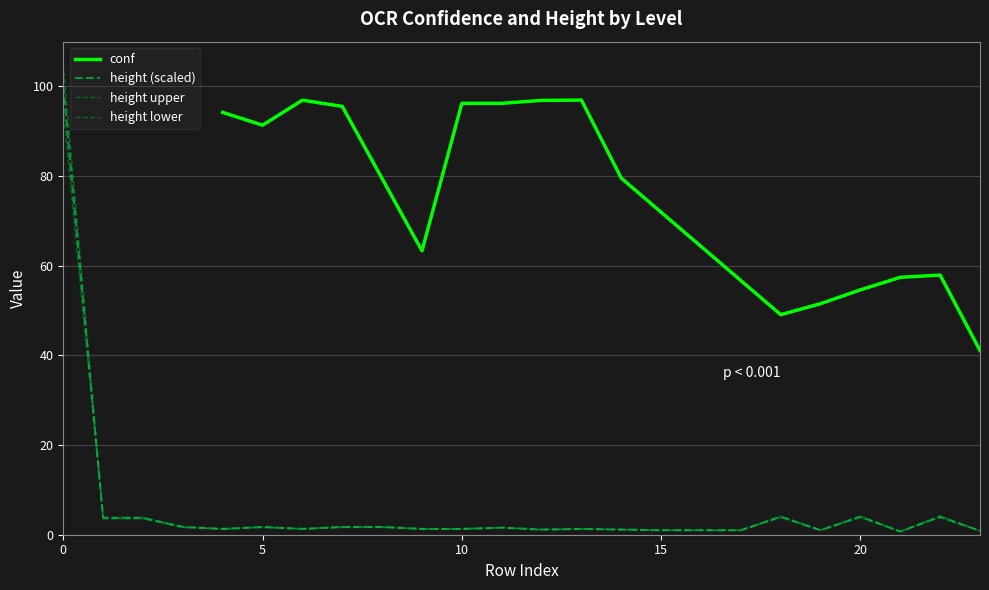

The chart shows a value of 1.8 at 5. True or false?

False